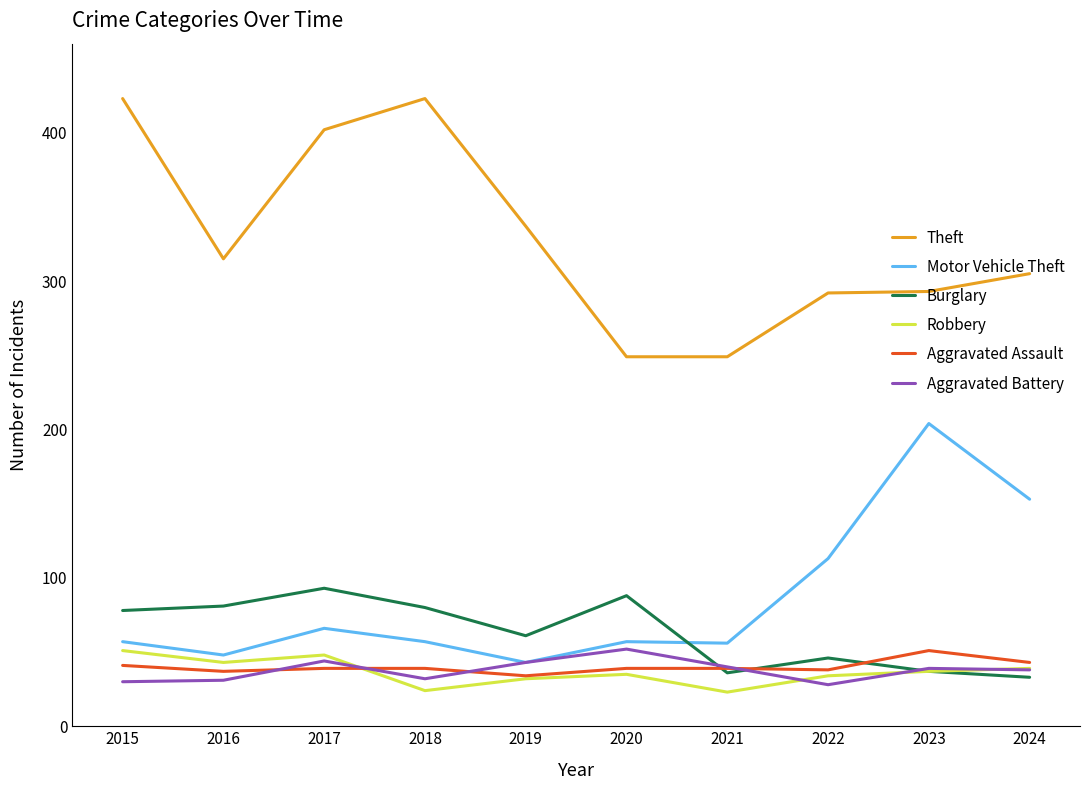

What is the spread (max minus min) of values at 2019?

305